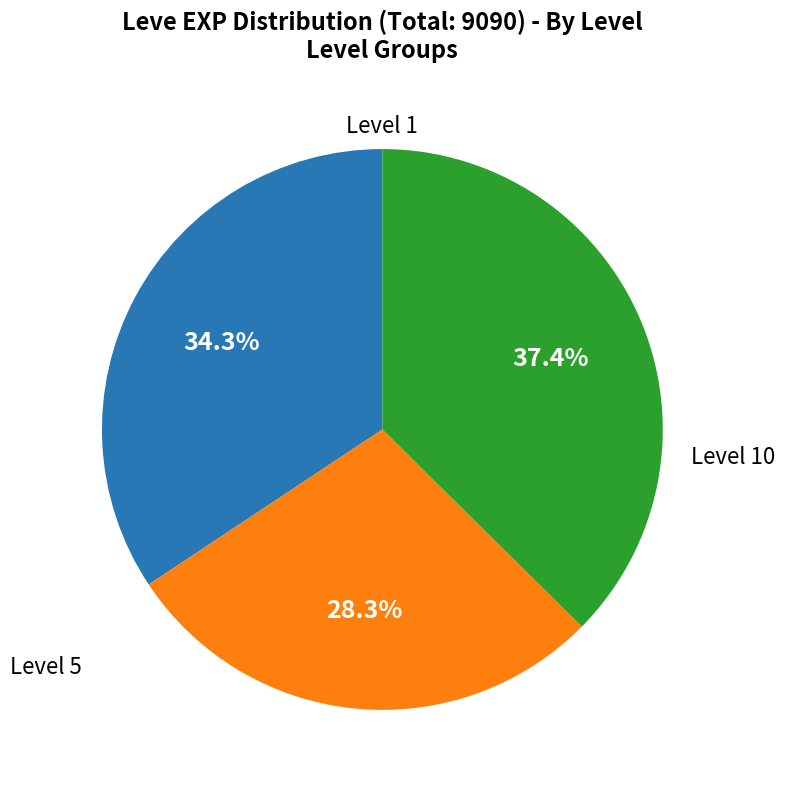

Does any single category account for the majority?

No